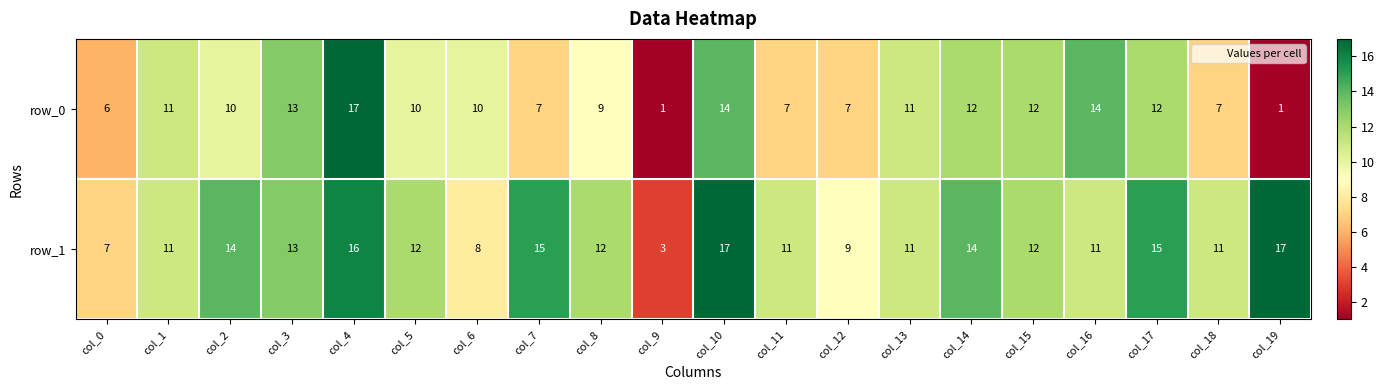

What is the minimum value shown in the chart?

1